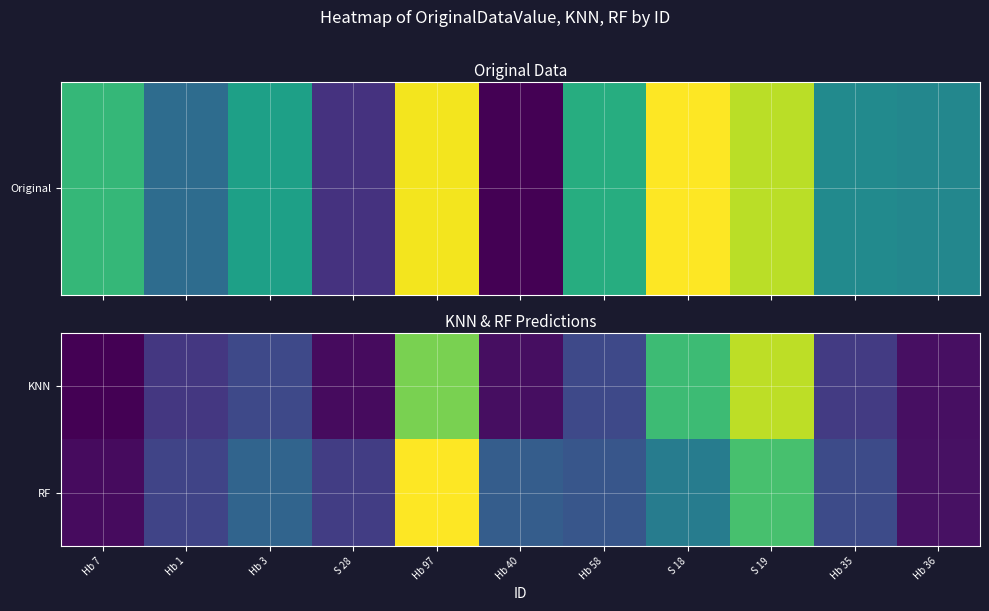

What is the difference between the highest and lowest values at Hb 35?

0.1